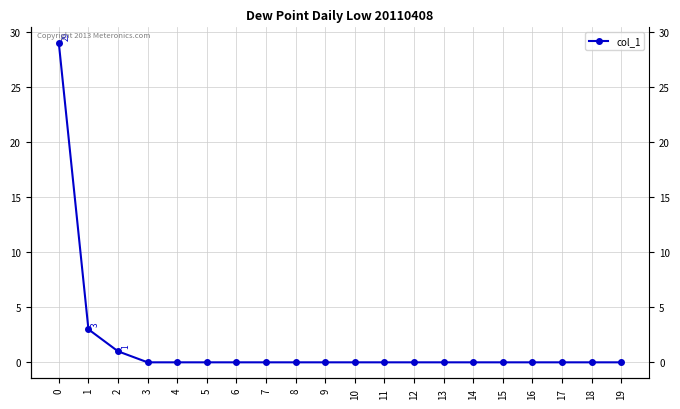

How many categories are shown in the chart?

20